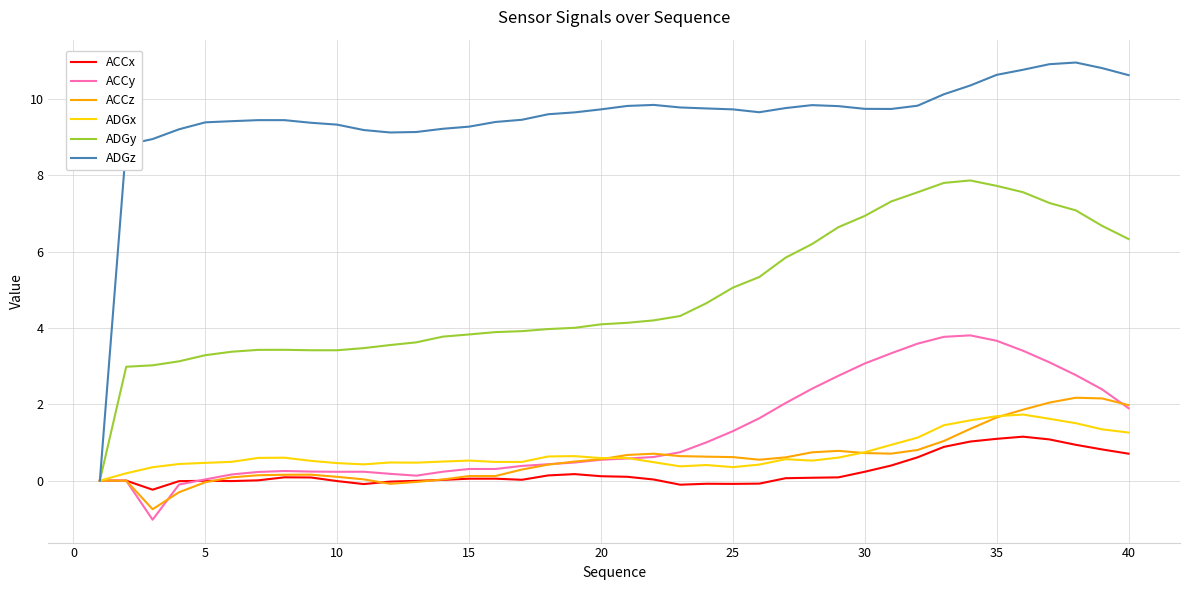

What is the smallest value displayed?

-1.0